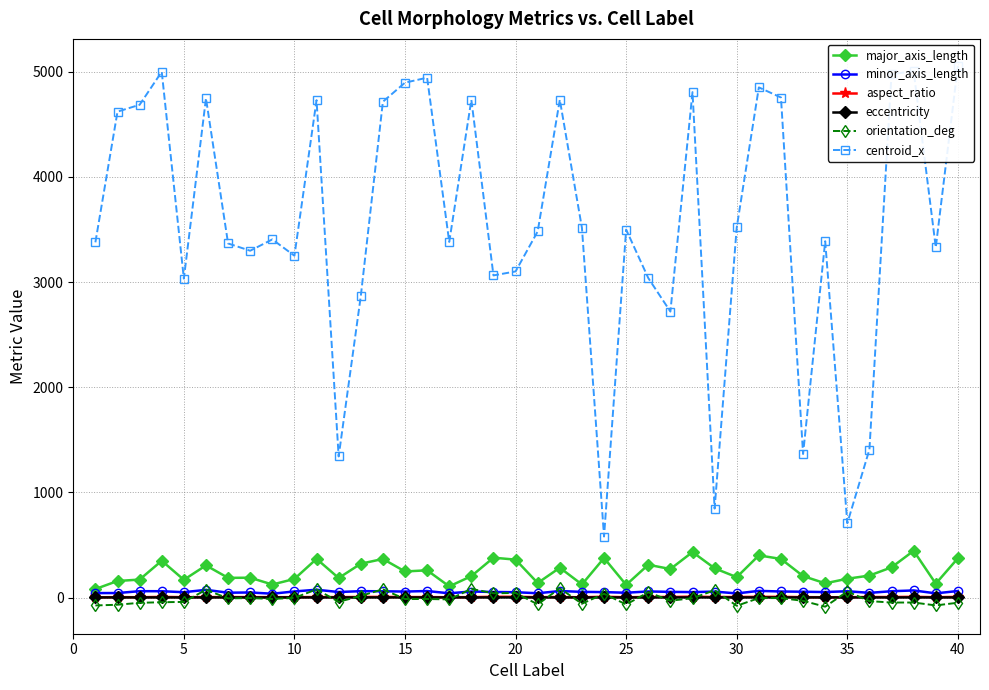

What is the highest value of the major_axis_length series?

444.1